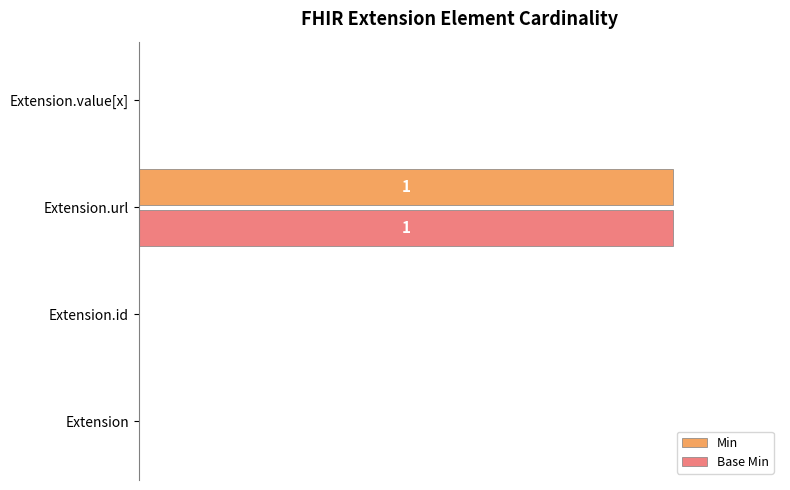

Which label corresponds to the largest value in the chart?

Extension.url